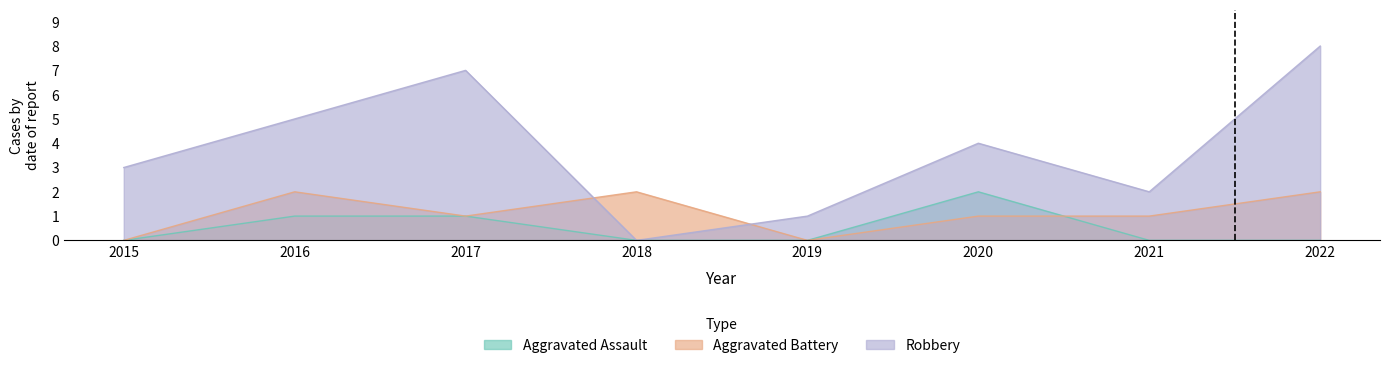

True or false: Aggravated Battery has a value of 2 at 2016.

True